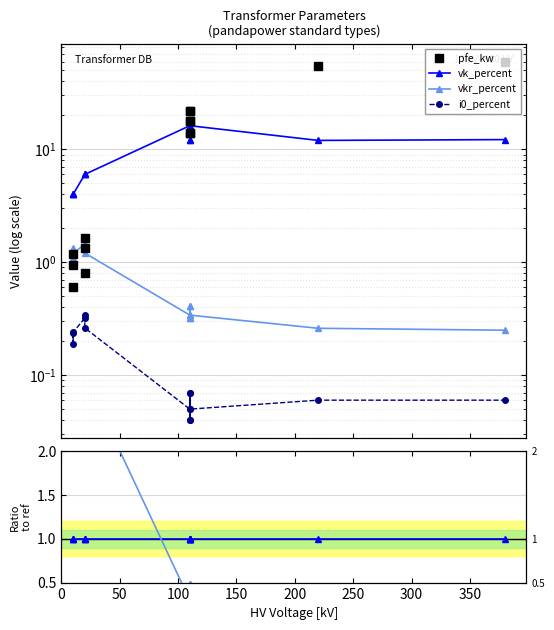

The vk_percent ratio series shows 1.0 at 50. True or false?

True